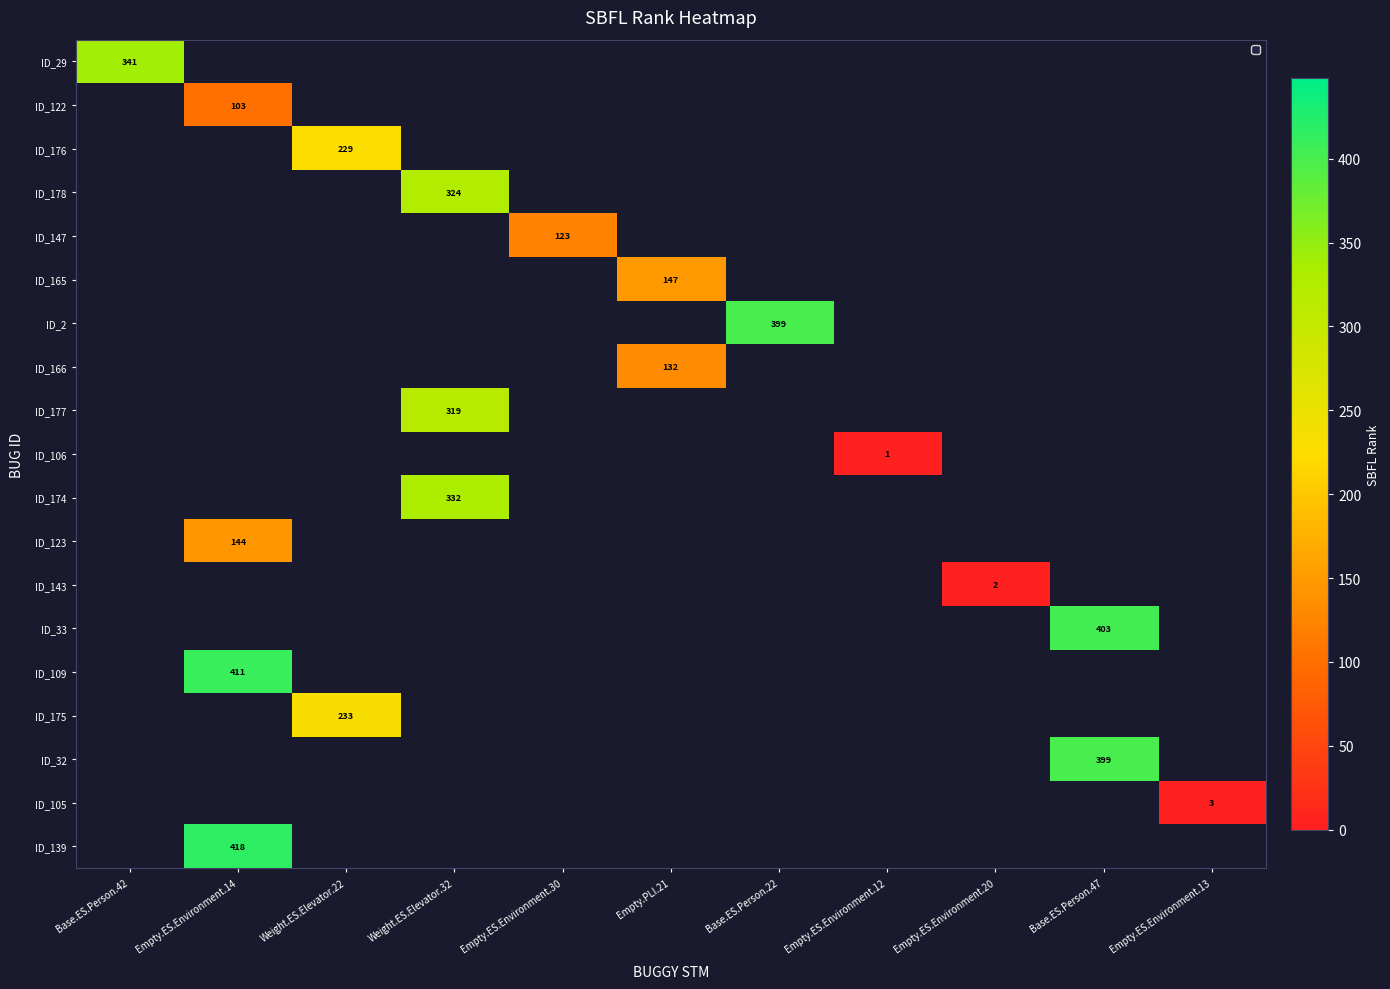

Which has a higher value, Empty.ES.Environment.12 or Empty.ES.Environment.13?

Empty.ES.Environment.13